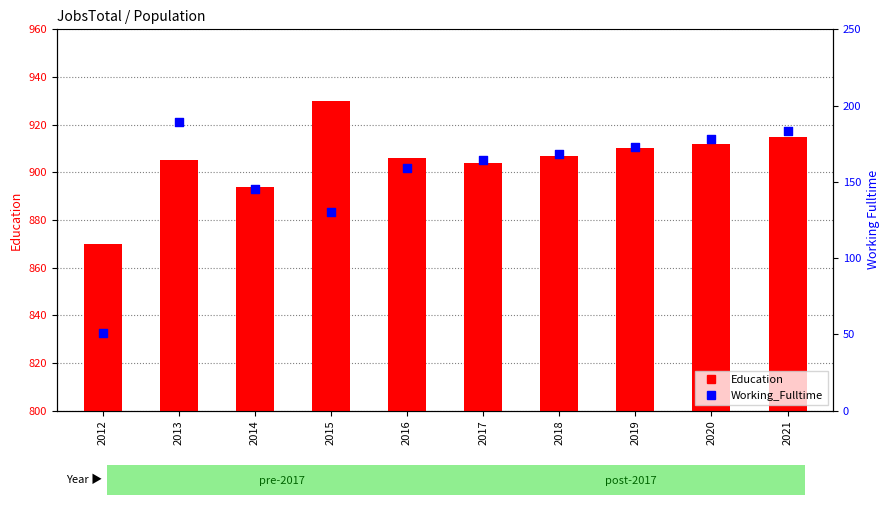

Which series reaches the maximum Y coordinate?

Education